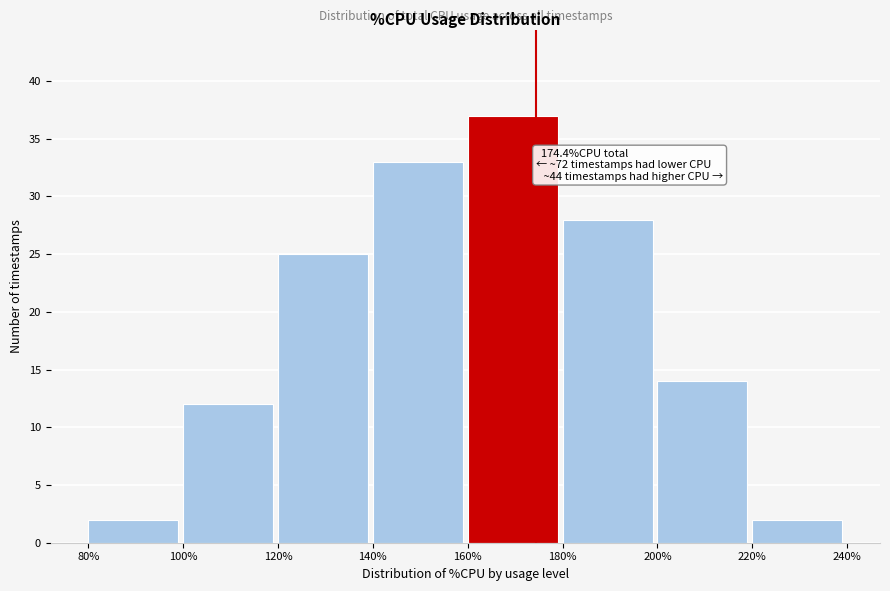

Which range on the x-axis has the tallest bar?

160% to 180%